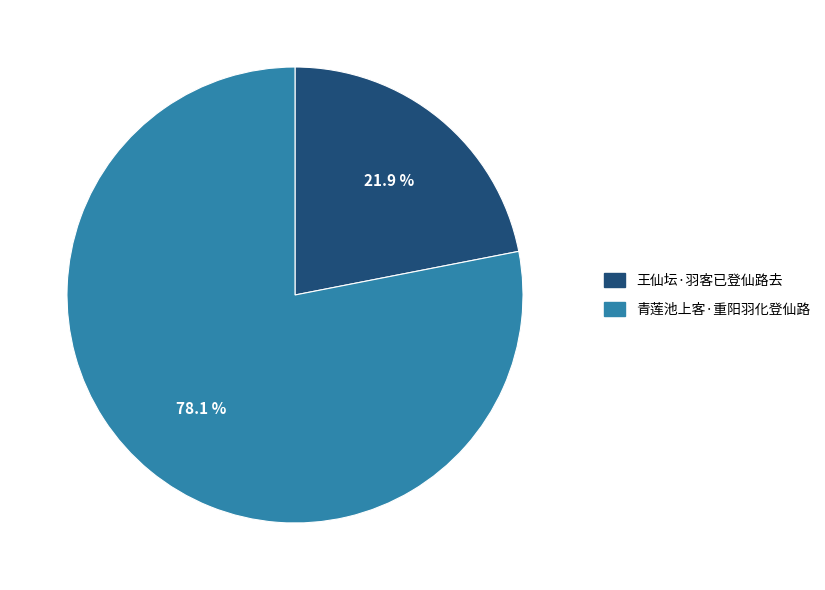

What is the largest slice in the pie chart?

青莲池上客·重阳羽化登仙路